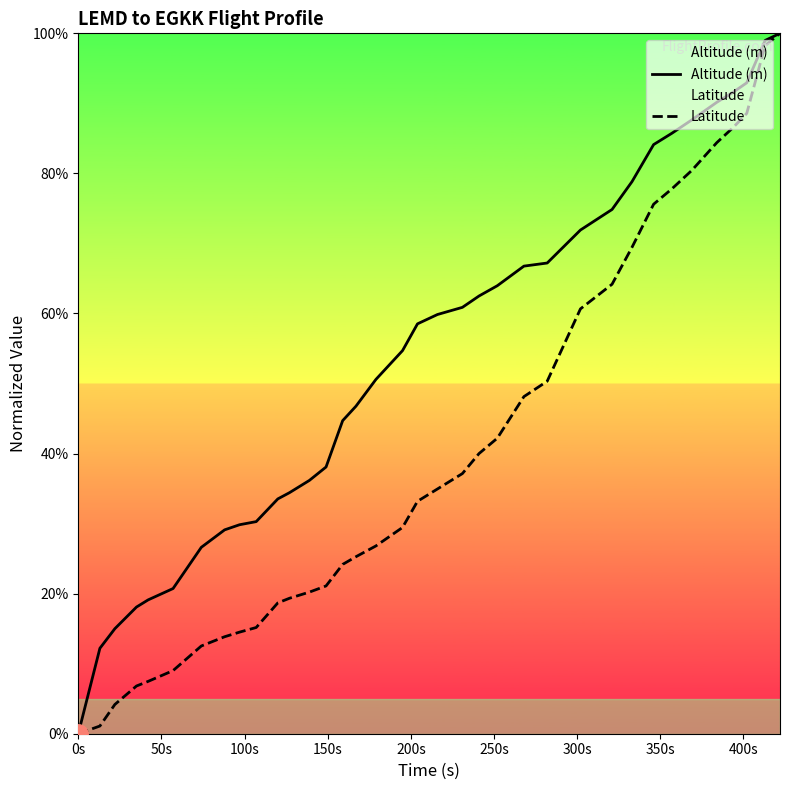

Which series has the largest total across all categories?

Altitude (m)